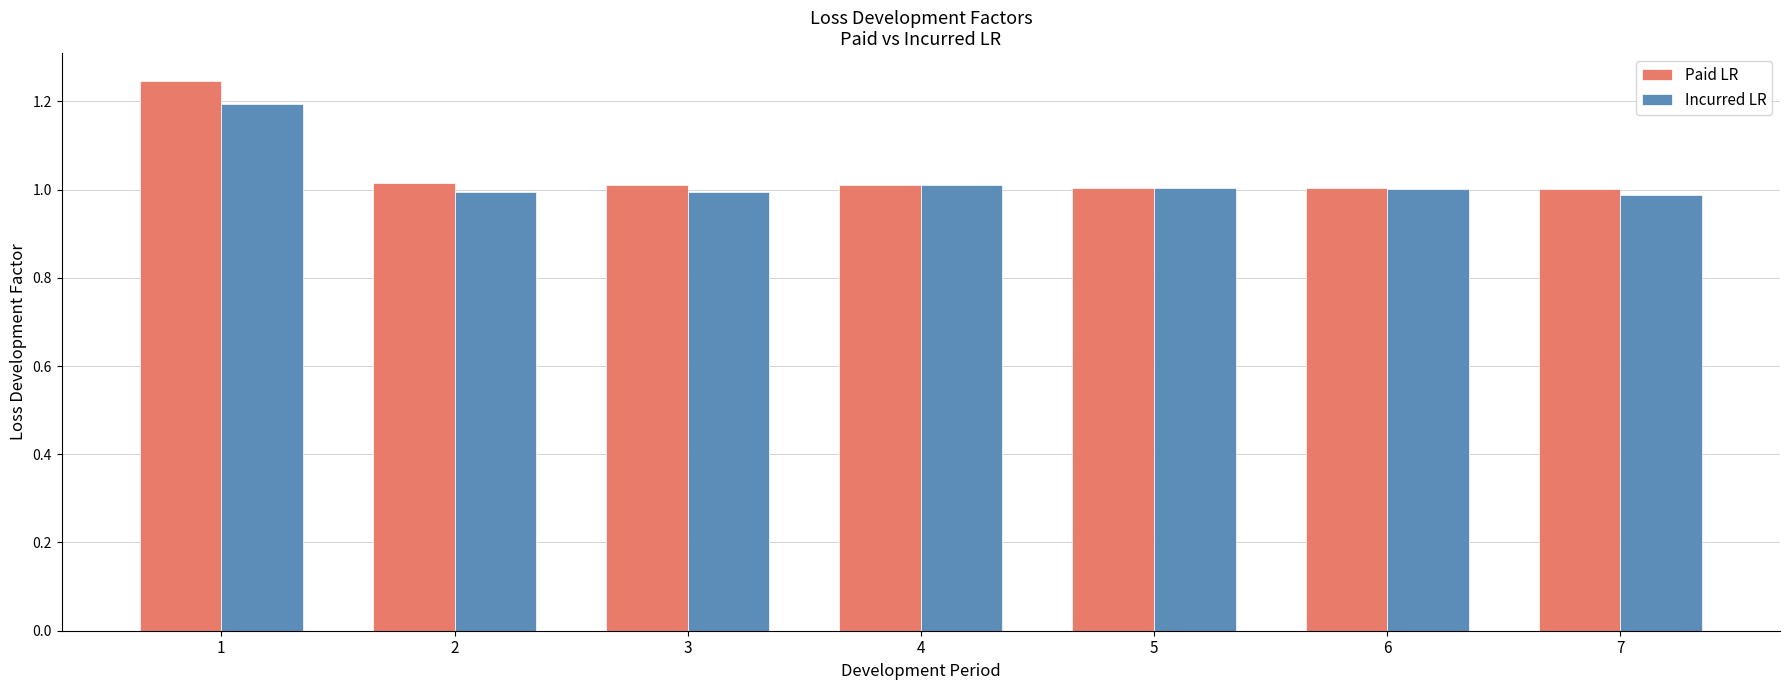

Which series has the largest range (max minus min)?

Paid LR